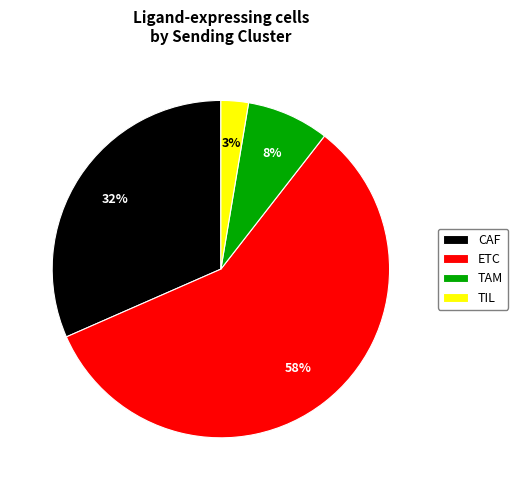

The TIL slice represents 12% of the pie. True or false?

False